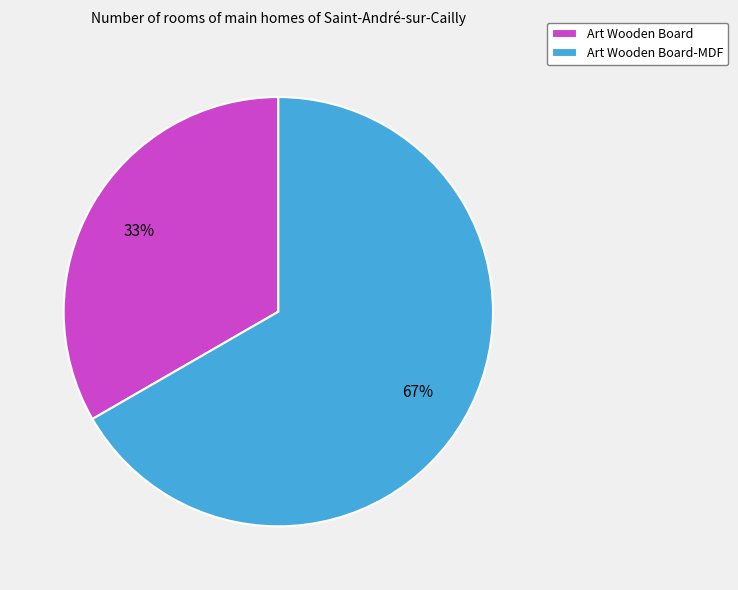

To the nearest percent, what is the combined percentage of Art Wooden Board and Art Wooden Board-MDF?

100%